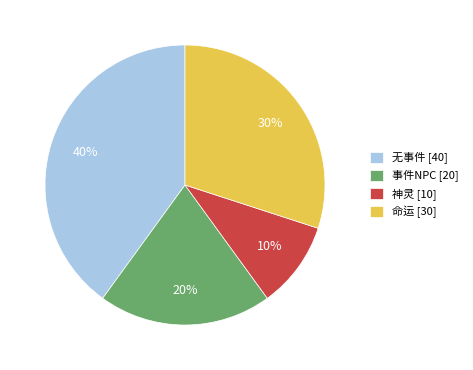

Combined, do 事件NPC and 无事件 account for over 50%?

Yes